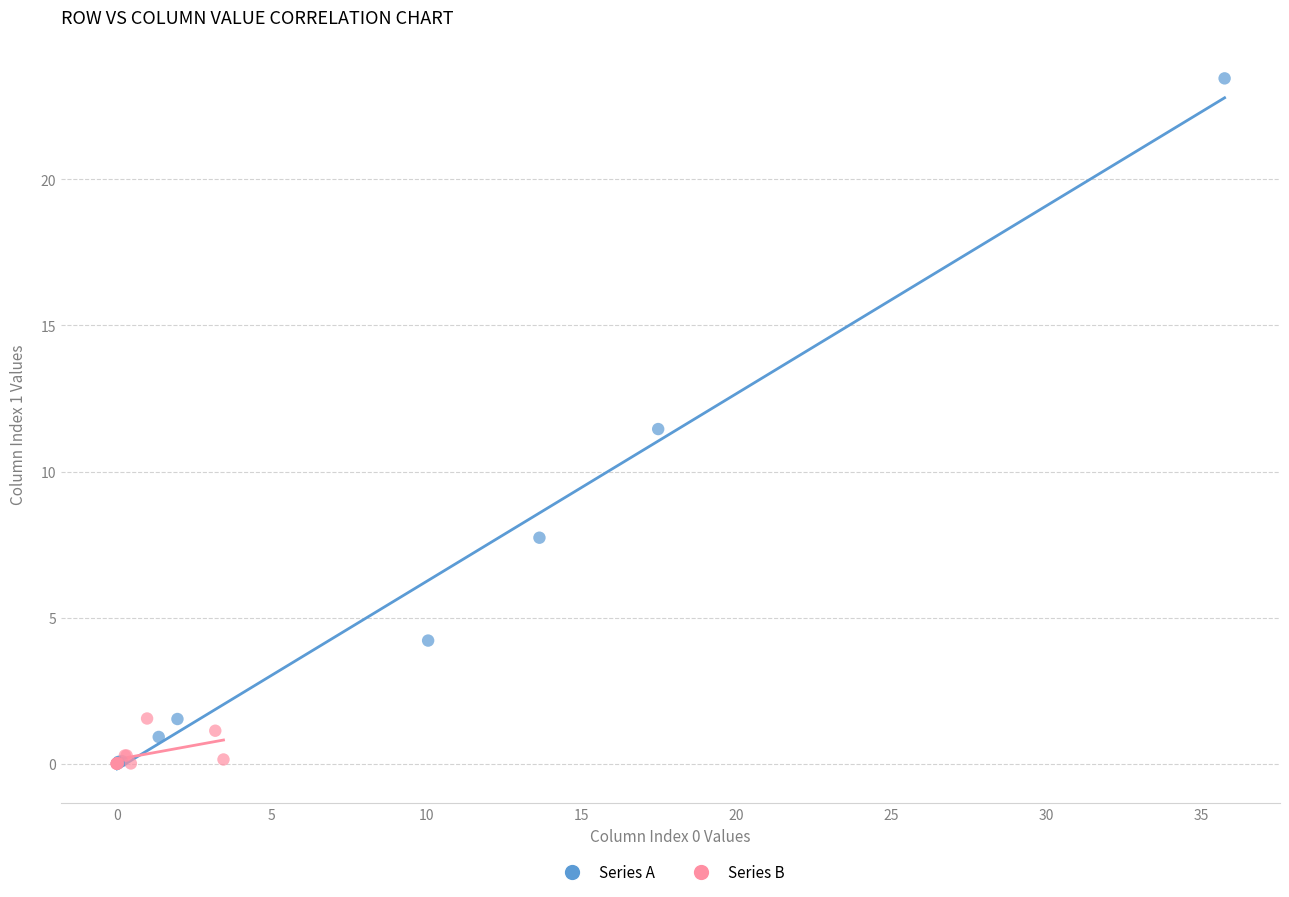

Which series has the largest Y range (max minus min)?

Series A